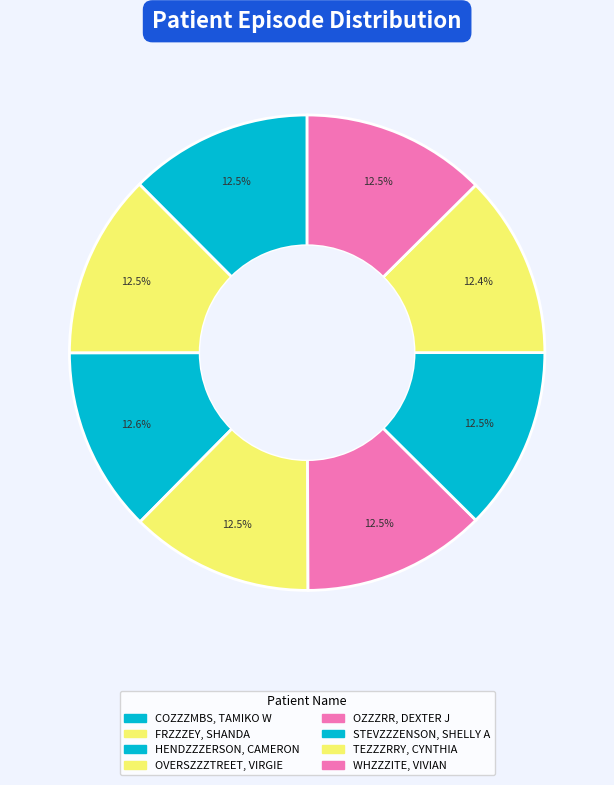

How many segments does this pie chart have?

8